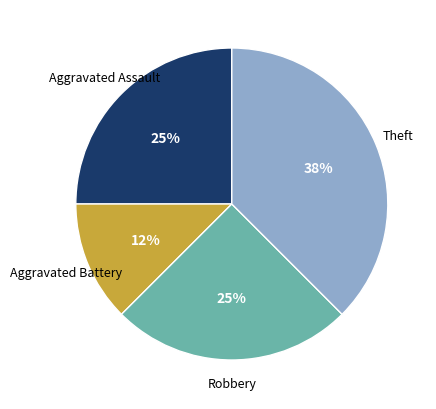

Is there a majority slice in this chart?

No